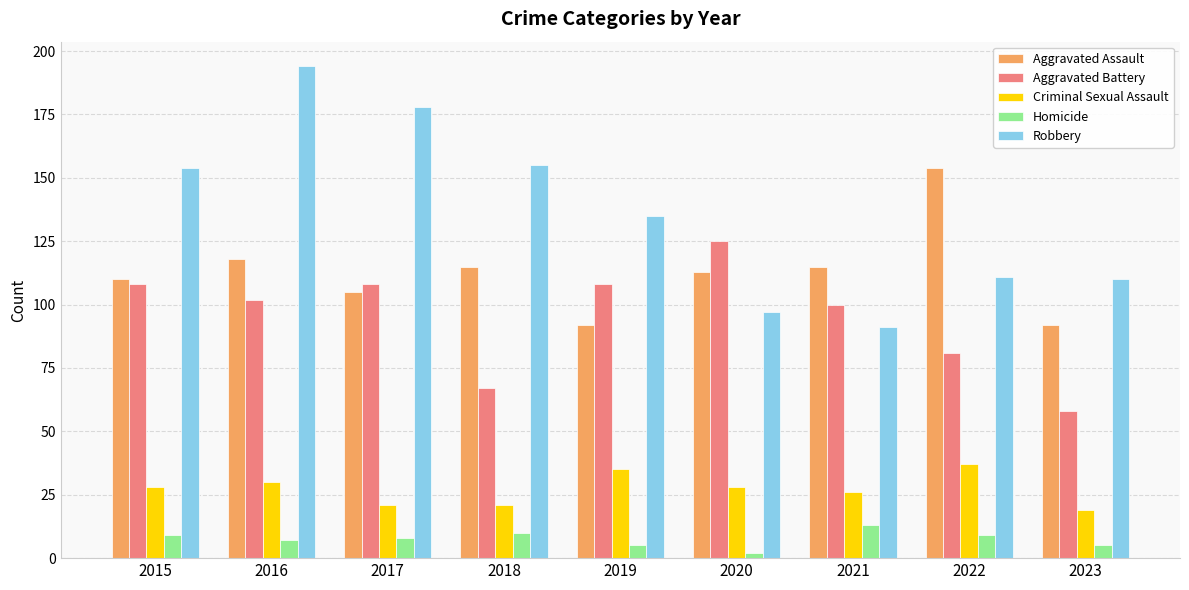

What are all the series names shown in the legend?

Aggravated Assault, Aggravated Battery, Criminal Sexual Assault, Homicide, Robbery